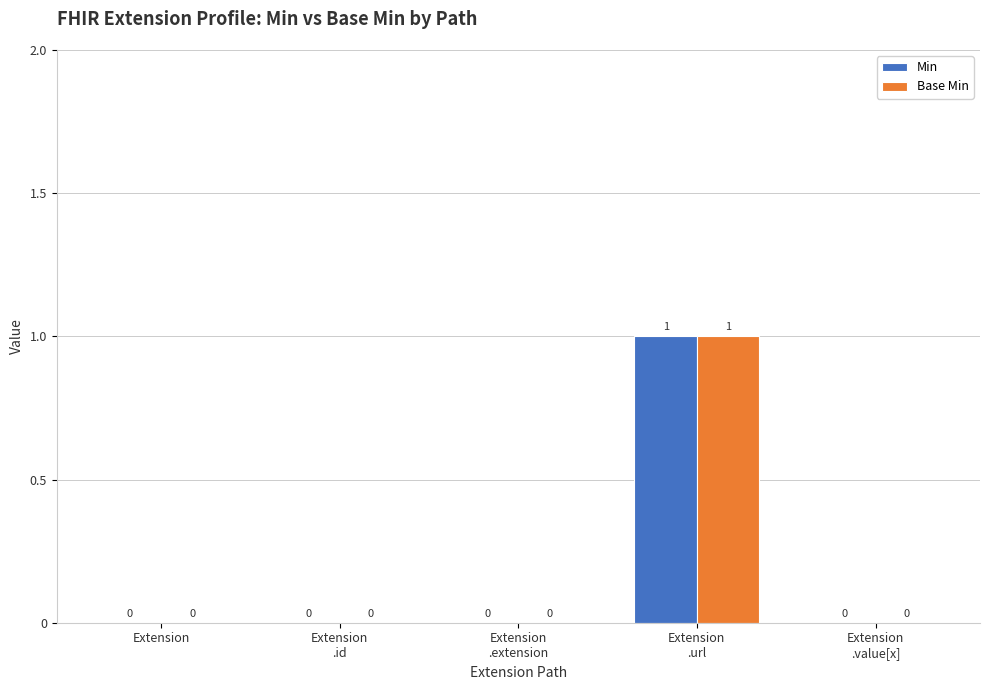

The value of Base Min at Extension is 0. True or false?

True